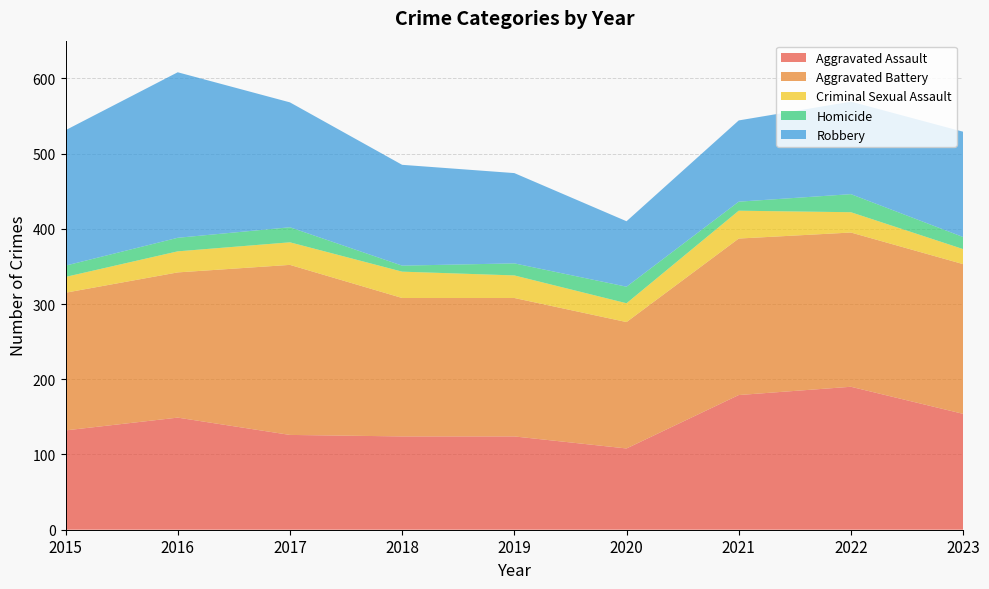

Reading left to right, transcribe all the data shown in this chart.

Aggravated Assault: 2015=132	2016=149	2017=126	2018=124	2019=124	2020=108	2021=179	2022=190	2023=154
Aggravated Battery: 2015=183	2016=193	2017=226	2018=184	2019=184	2020=168	2021=208	2022=205	2023=199
Criminal Sexual Assault: 2015=21	2016=28	2017=30	2018=35	2019=30	2020=25	2021=37	2022=27	2023=20
Homicide: 2015=15	2016=18	2017=20	2018=8	2019=16	2020=22	2021=12	2022=24	2023=16
Robbery: 2015=180	2016=220	2017=166	2018=134	2019=120	2020=87	2021=108	2022=123	2023=140